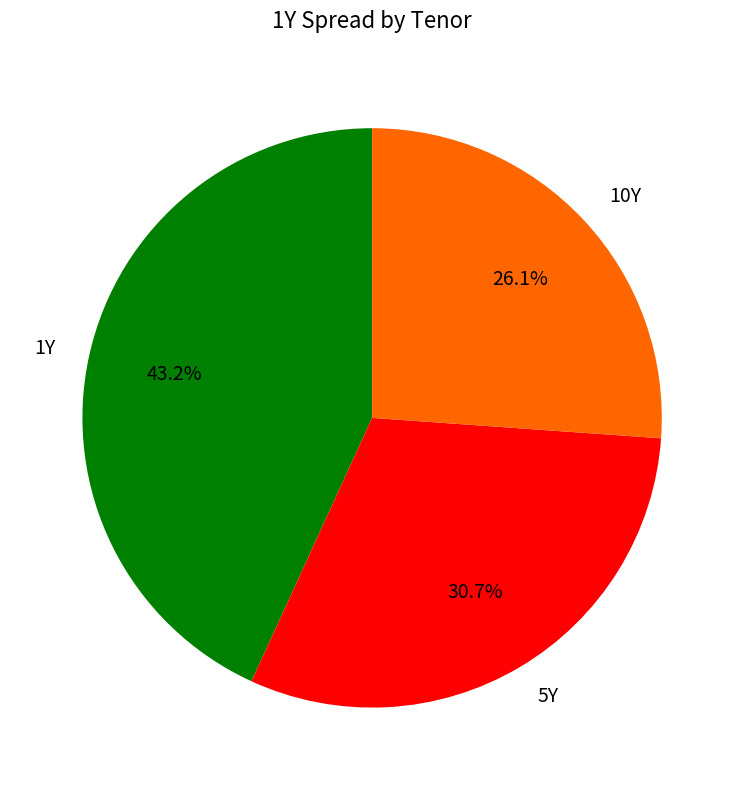

Rank the categories by value from highest to lowest.

1Y, 5Y, 10Y